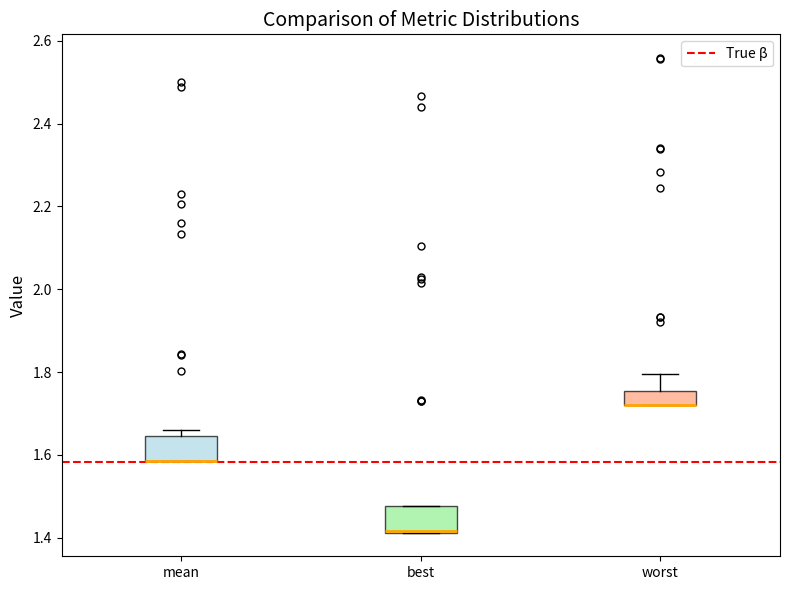

Where is the lower edge of the box for best on the y-axis? The values are not printed on the chart, so give them approximately, as read against the axis.

1.42